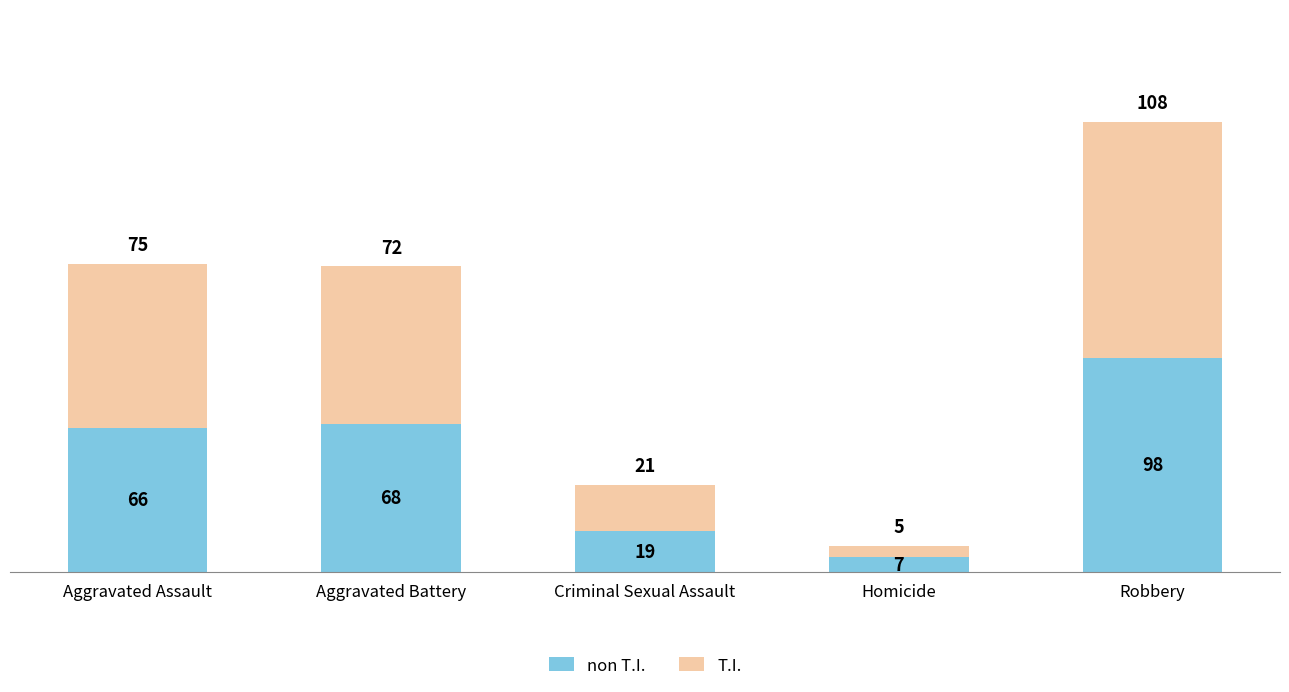

At which category is the sum across all series the highest?

Robbery